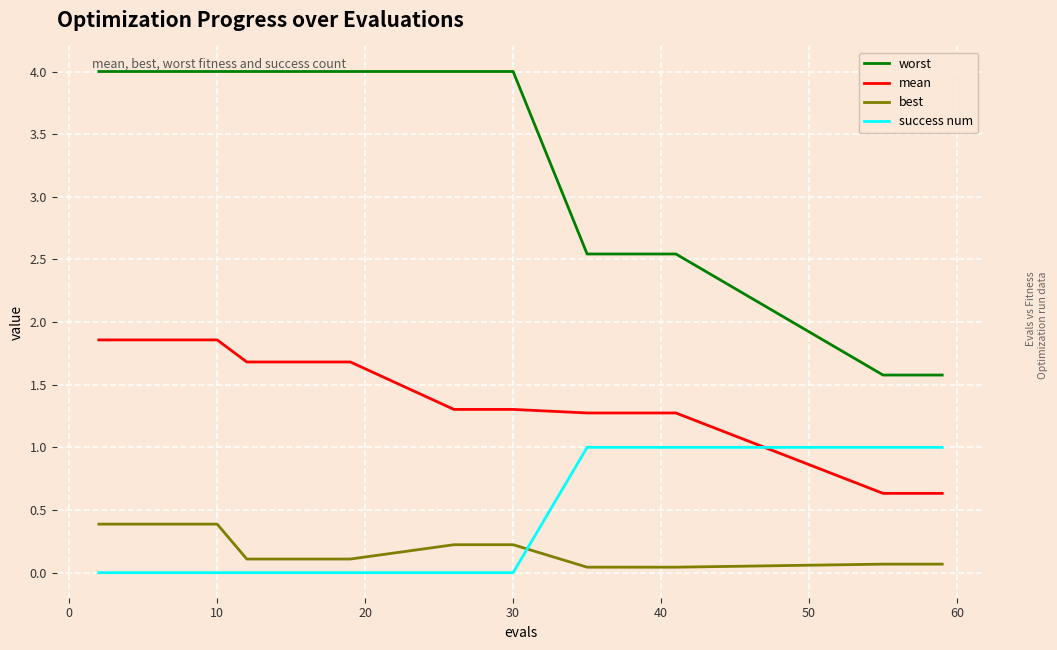

List the series in order of their peak value, highest first.

worst, mean, success num, best